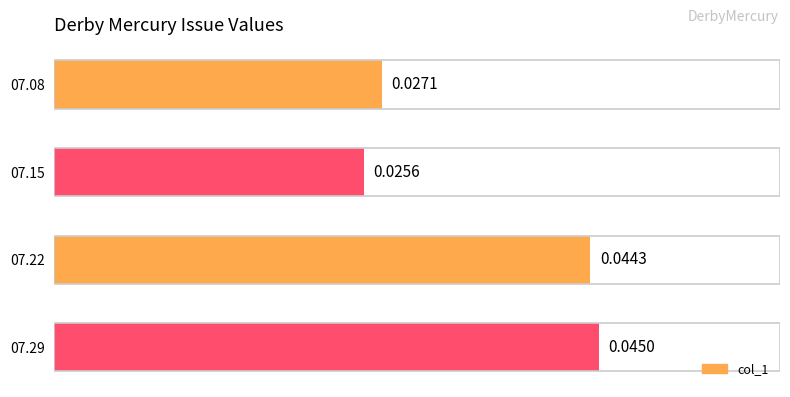

Which has a higher value, 07.15 or 07.29?

07.29